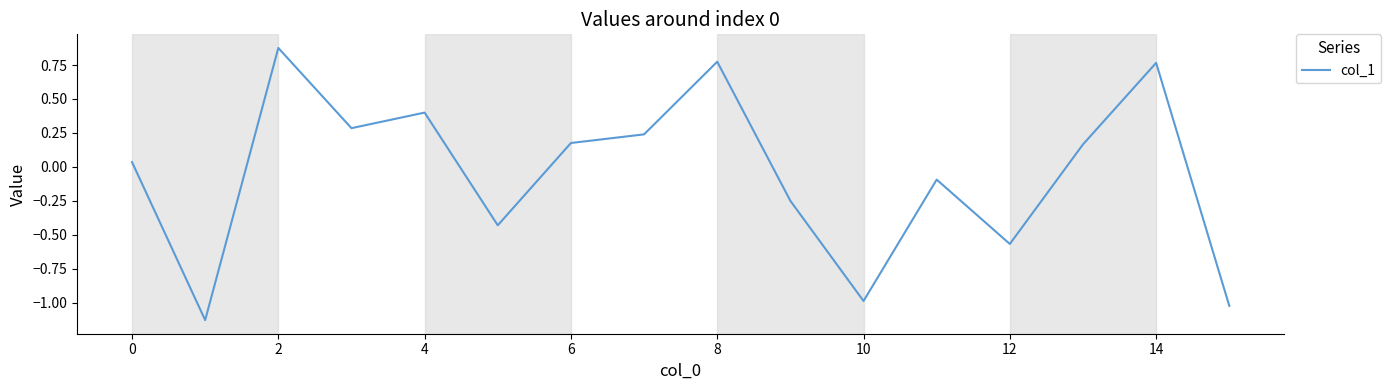

What is the difference between the maximum and minimum values?

2.0